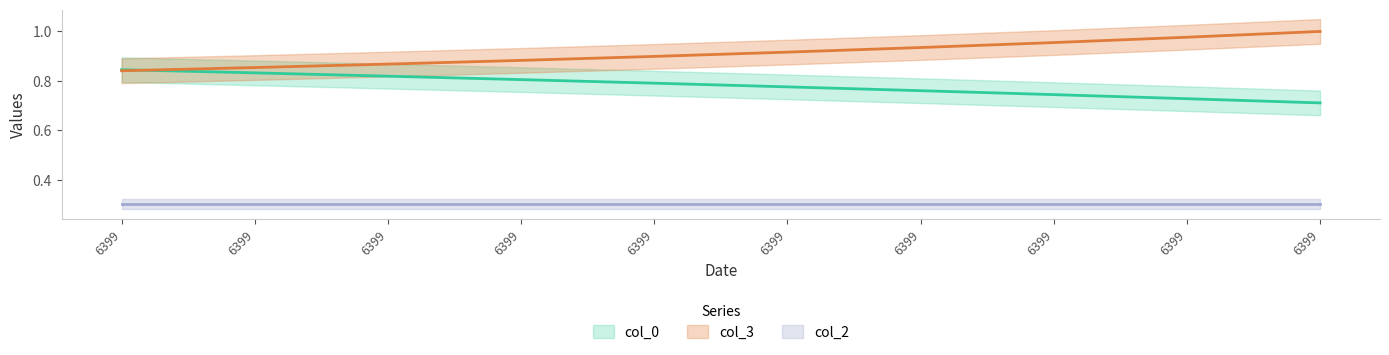

What is the minimum value for col_3?

0.8